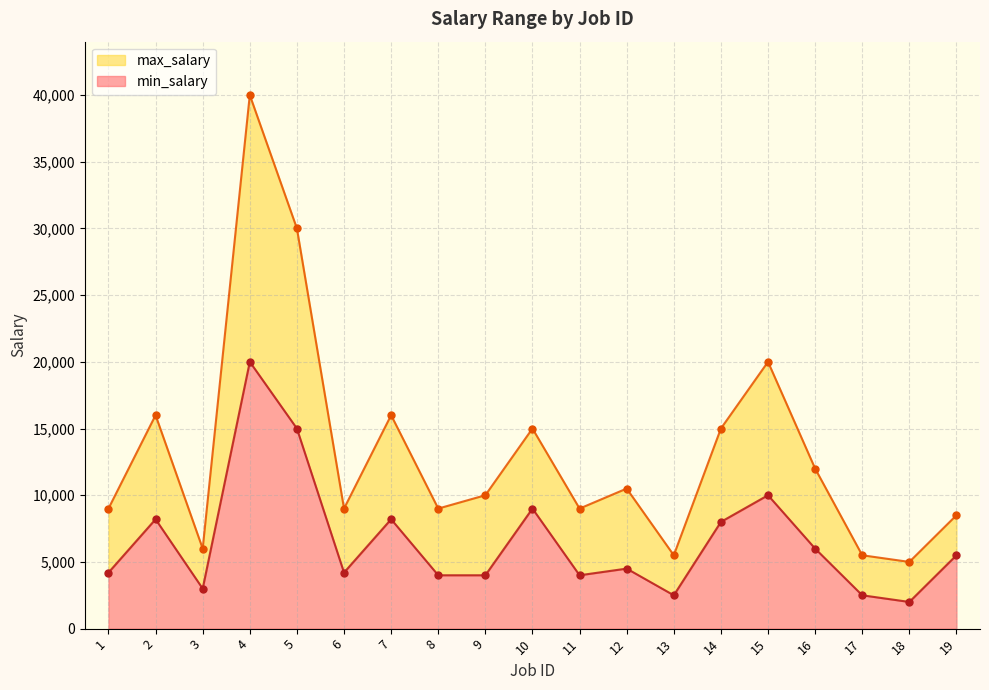

Is the value of max_salary at 2 greater than the value of min_salary at 8?

Yes